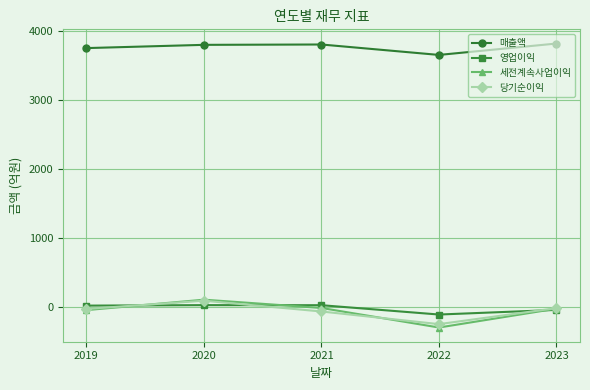

Is this an area chart (filled region under the line)?

No